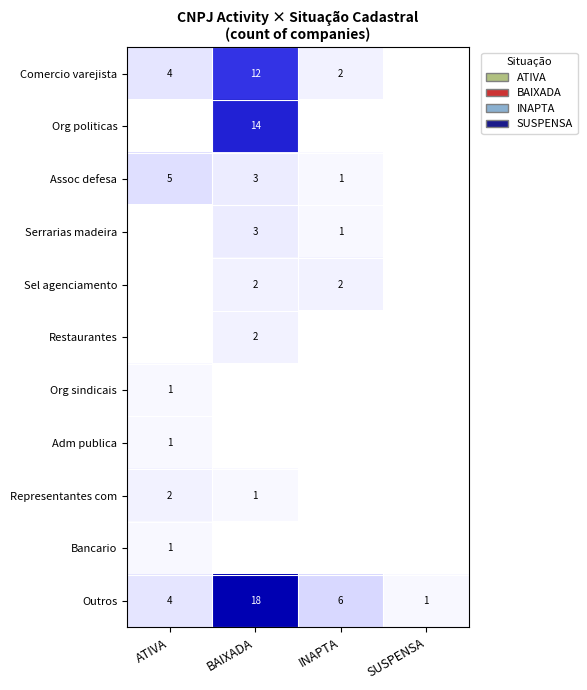

Is the value of Adm publica at ATIVA greater than the value of Representantes com at ATIVA?

No